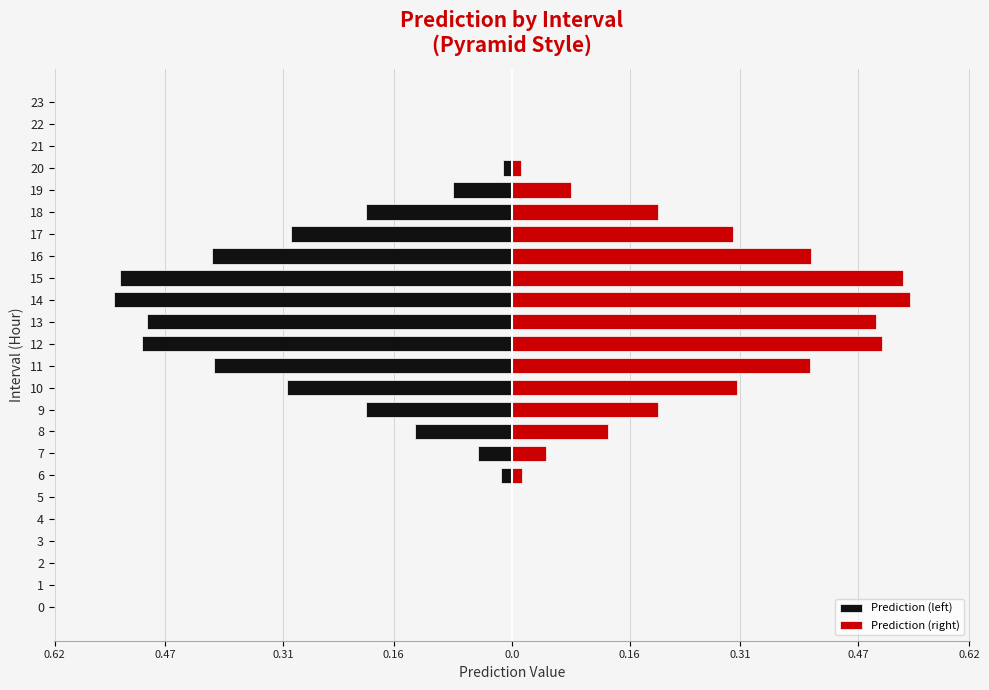

What is the sum of the Prediction (left) values at 22 and 14?

-0.5